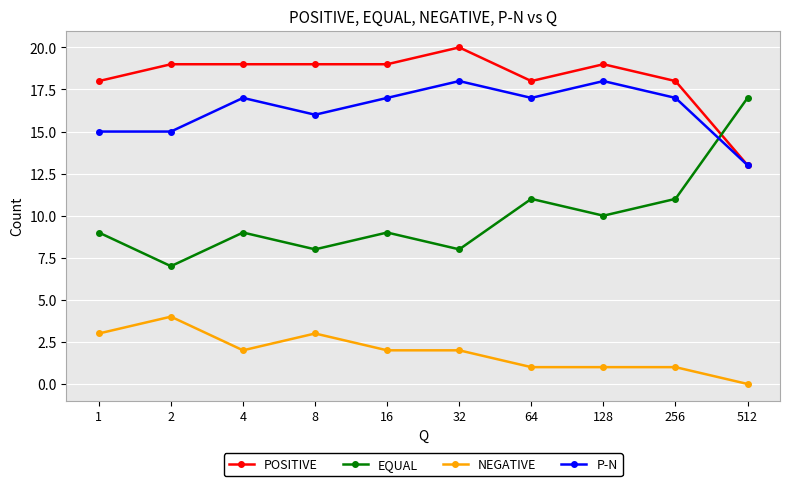

In P-N, how many points are higher than both neighbors (excluding endpoints)?

3